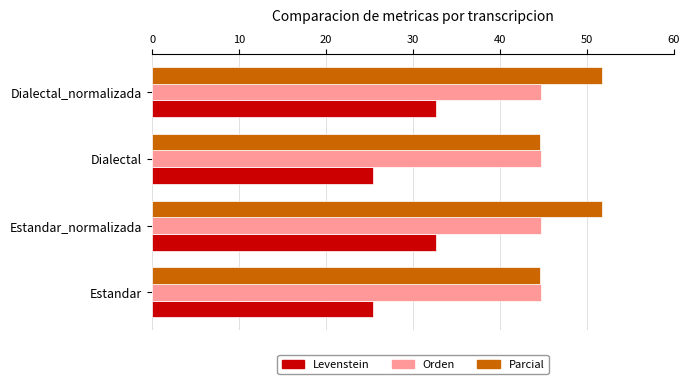

What is the approximate value of Parcial at Dialectal_normalizada?

51.8